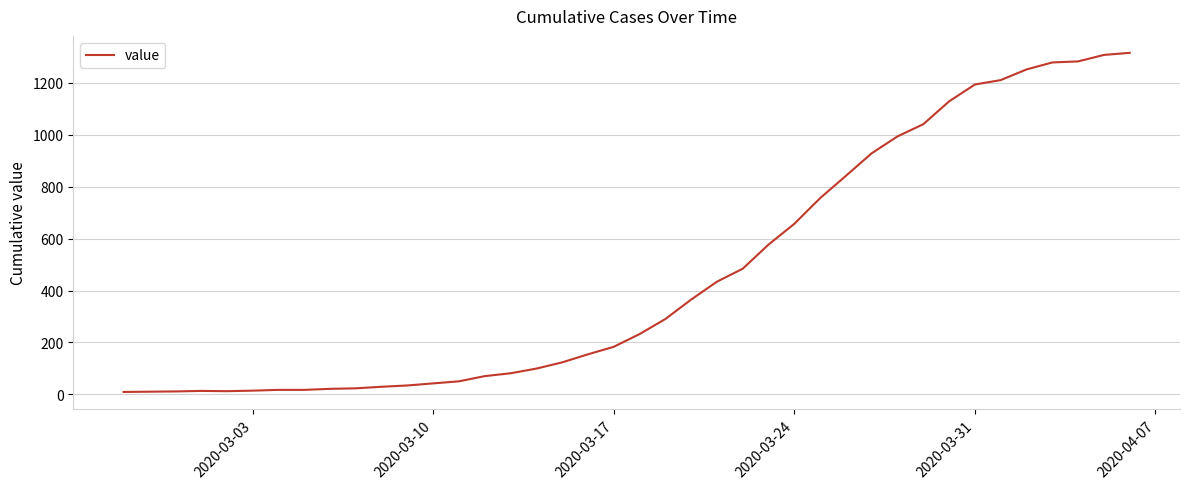

How many lines are shown in the chart?

1